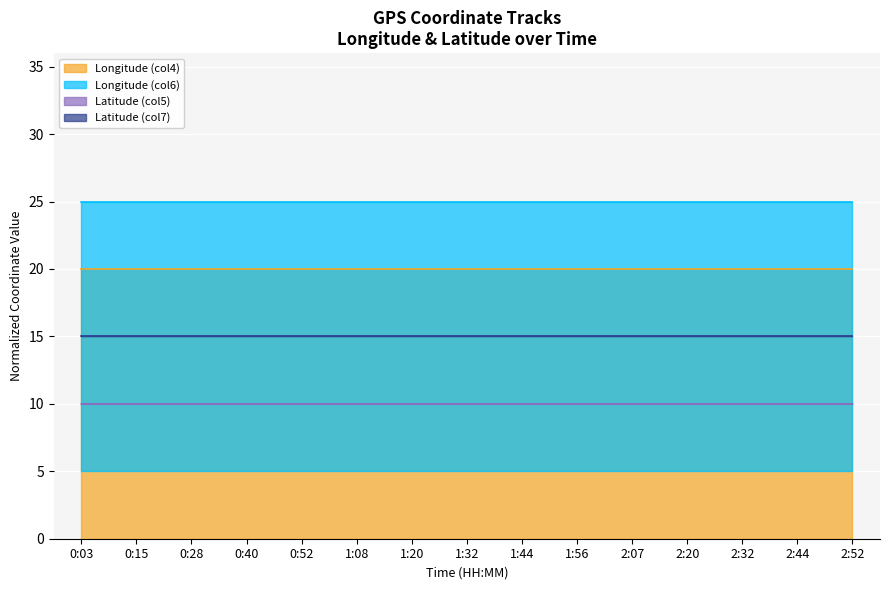

What is the label of the 11th point from the right?

0:52